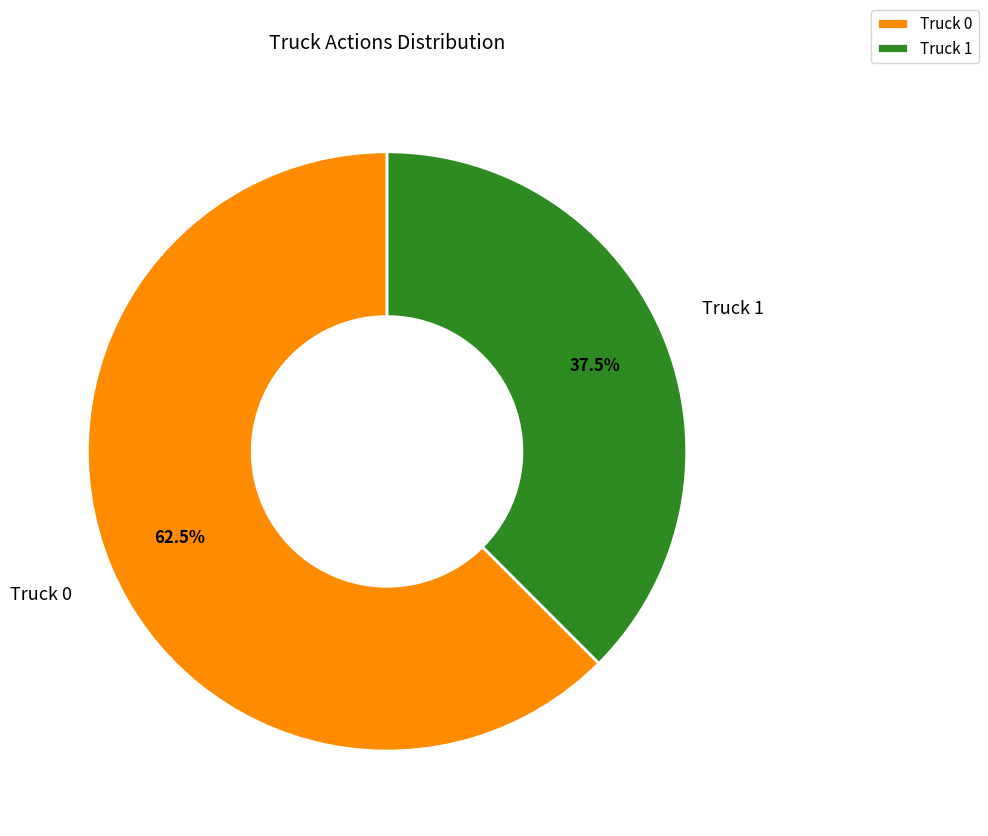

How much of the chart is everything except Truck 0?

37.5%